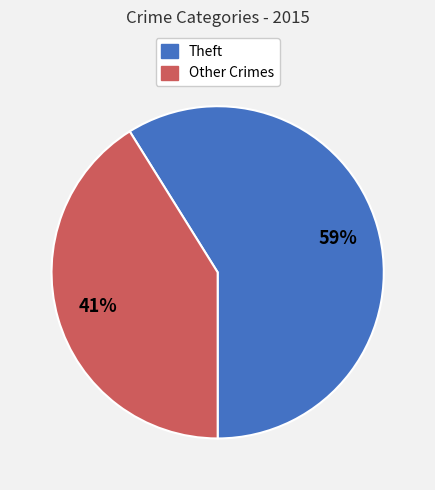

To the nearest percent, what is the difference between the largest and smallest slice percentages?

18%